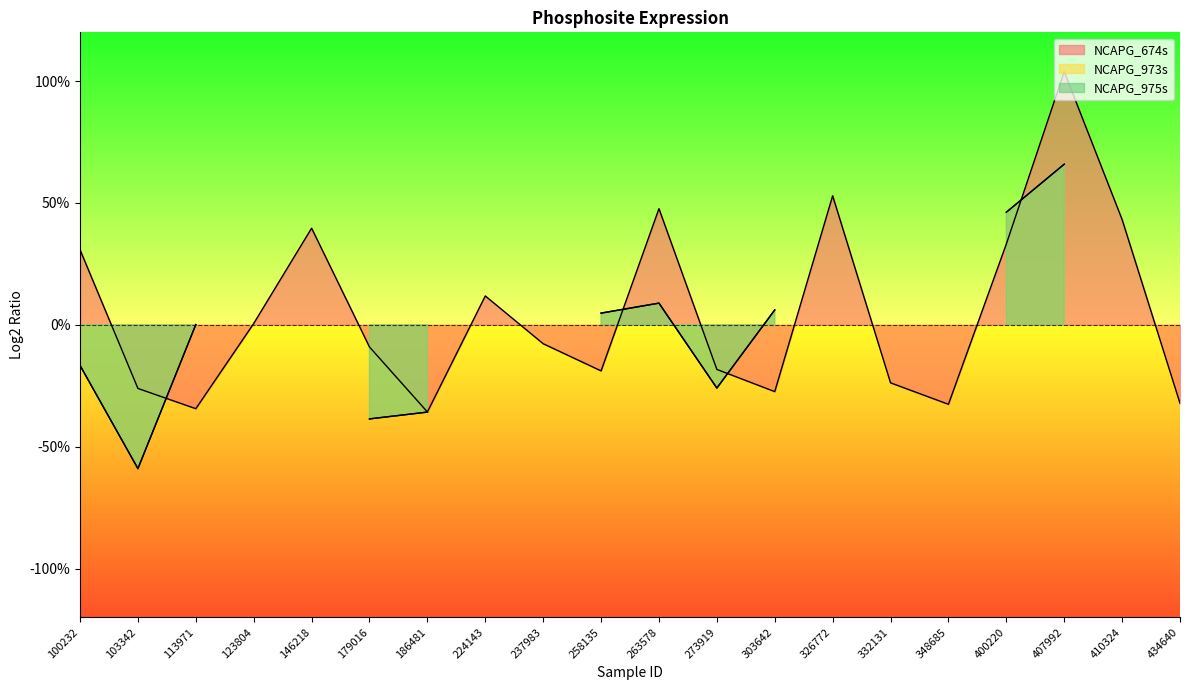

Which label corresponds to the smallest value in the chart?

103342